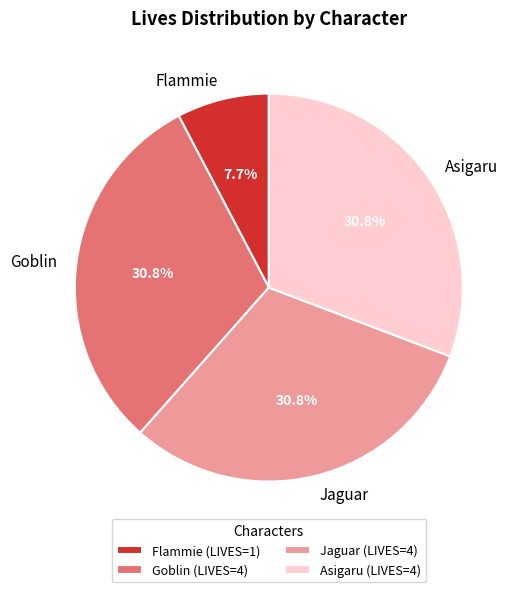

To the nearest percent, what portion does Goblin represent?

31%